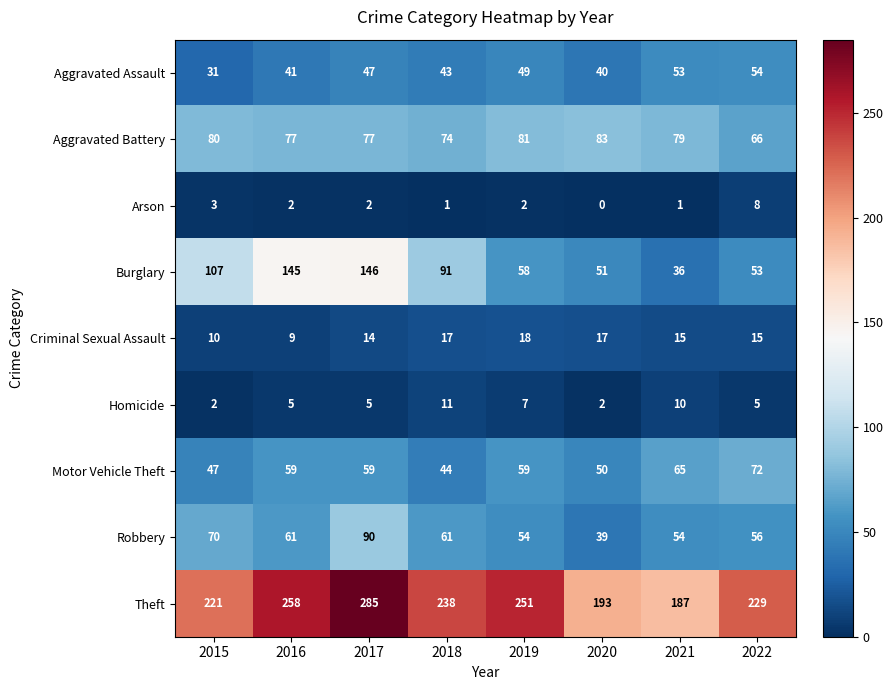

How many Motor Vehicle Theft values are between 50 and 65?

5